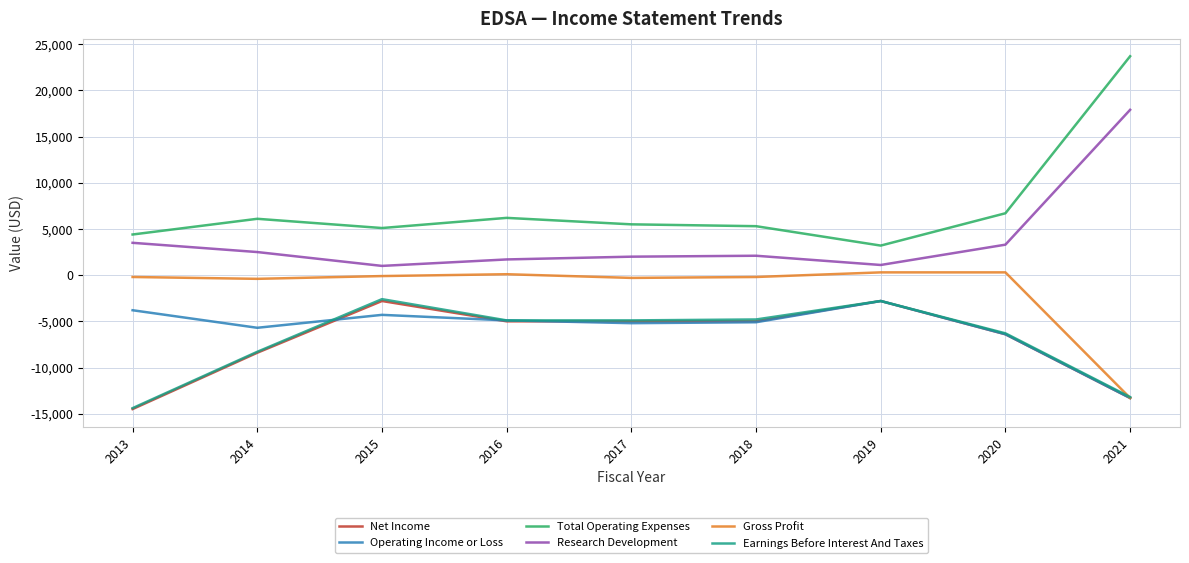

True or false: Net Income has a value of -7639 at 2017.

False